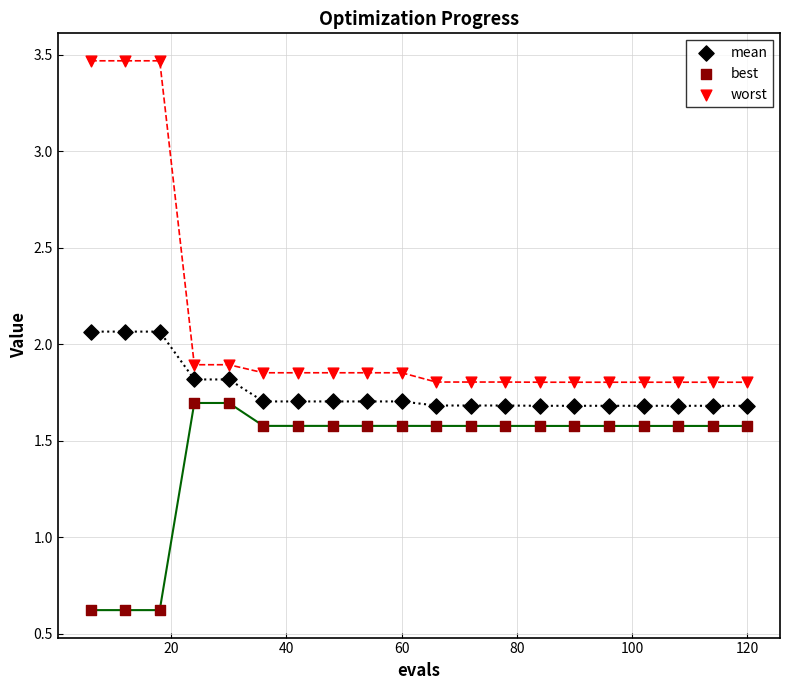

Which series has the largest Y range (max minus min)?

worst